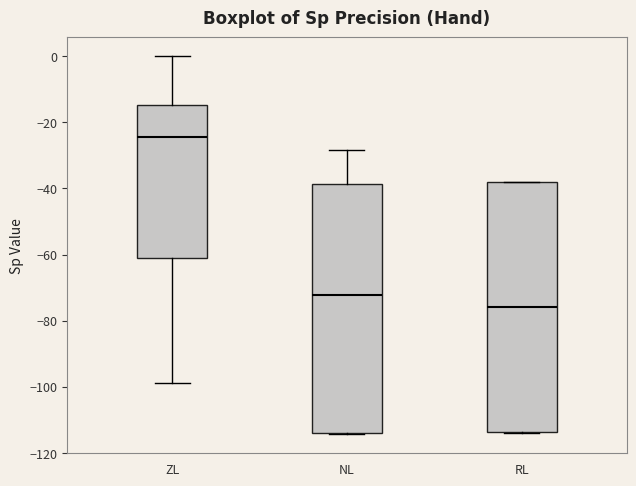

Which box's median line is the highest?

ZL